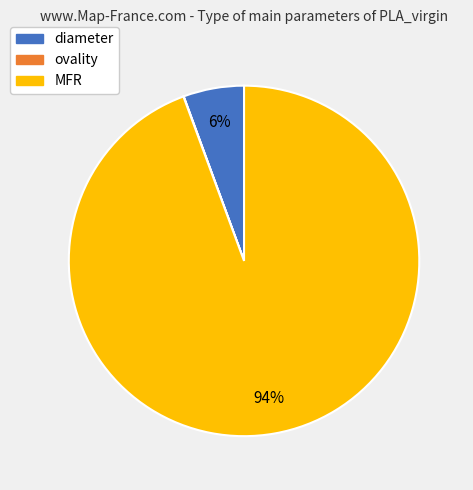

Which category has the biggest portion of the pie?

MFR